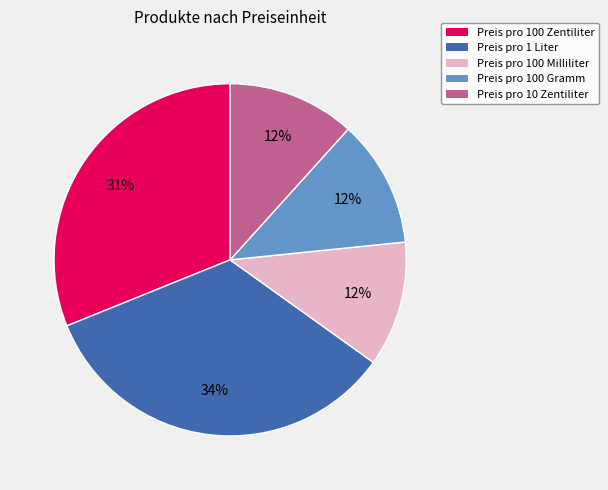

Is there any slice that represents more than half of the pie?

No